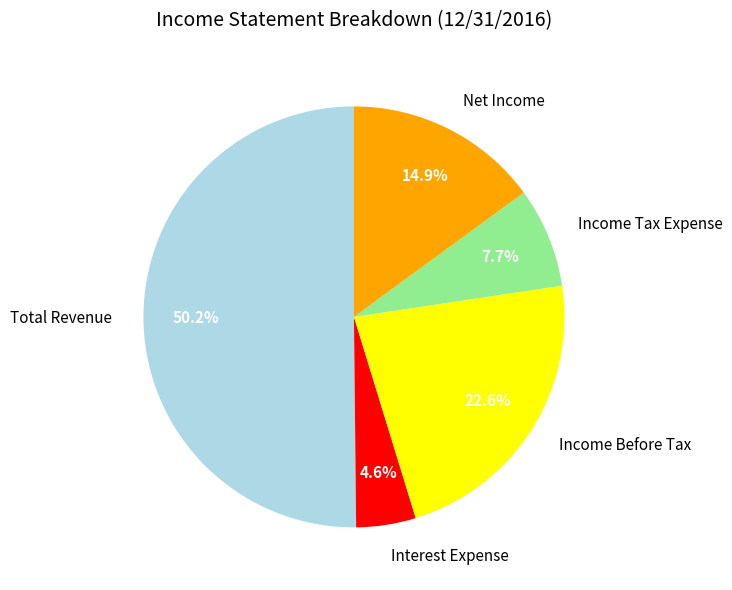

Is Income Before Tax the majority of the pie?

No